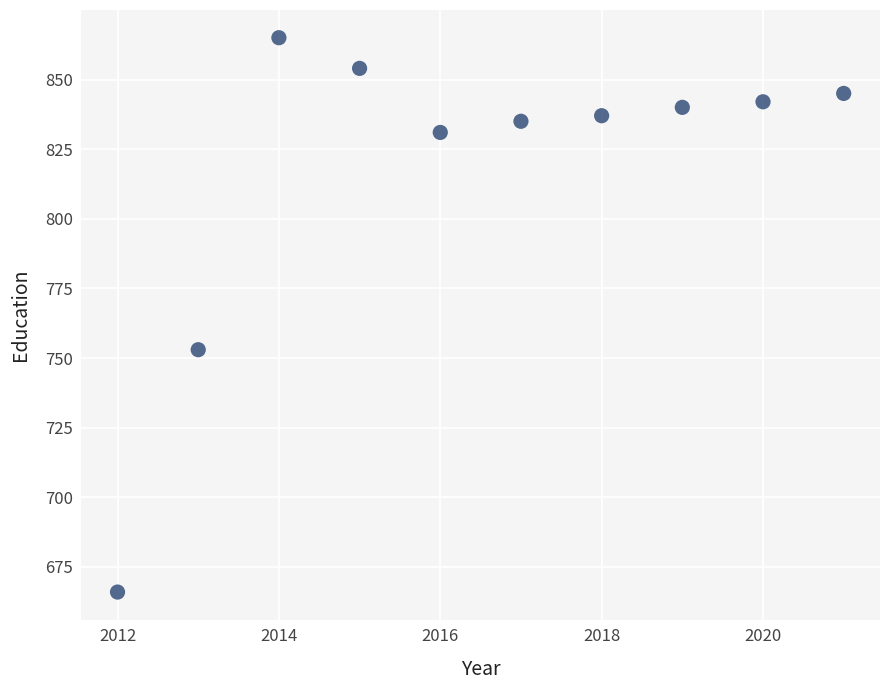

What Y value in the scatter plot is closest to 765?

753